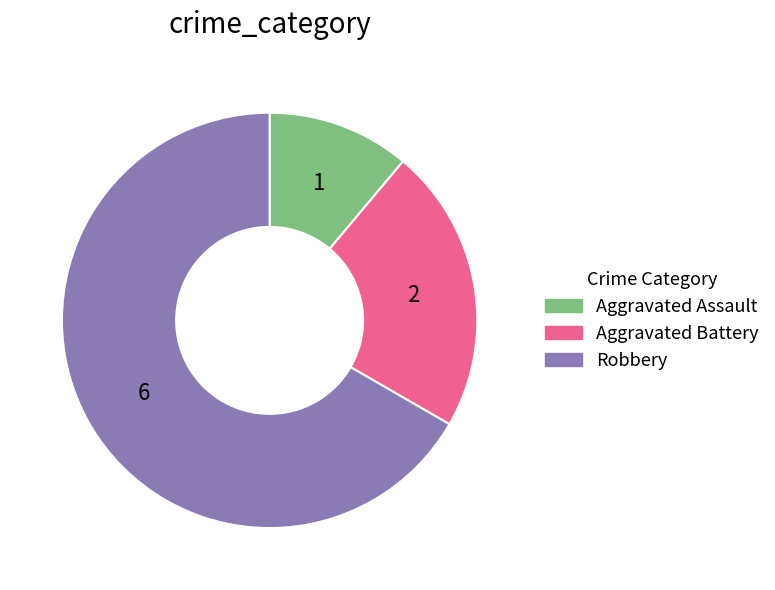

What is the smallest slice in the pie chart?

Aggravated Assault